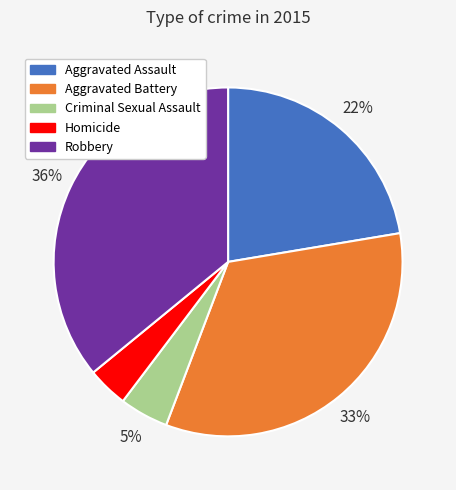

Approximately how many times larger is the value at Homicide compared to Aggravated Battery?

0.1